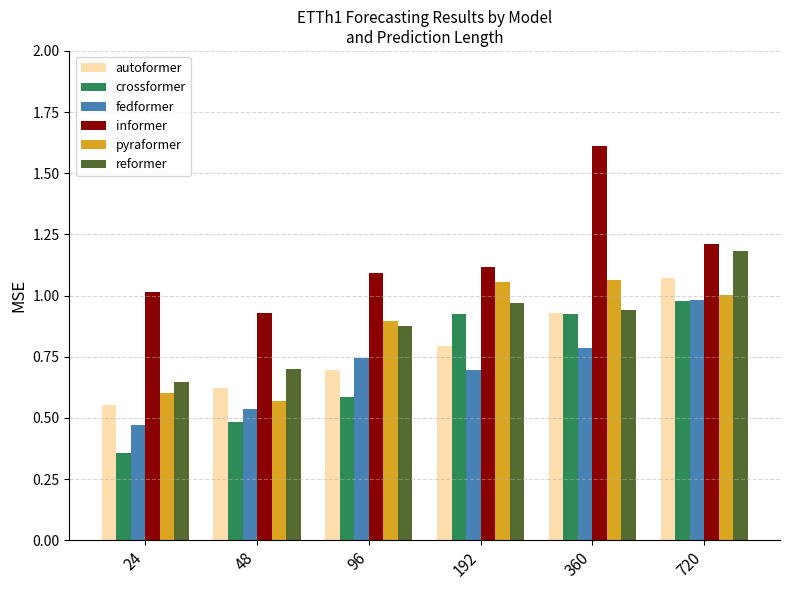

How many data points in informer are less than 1?

1